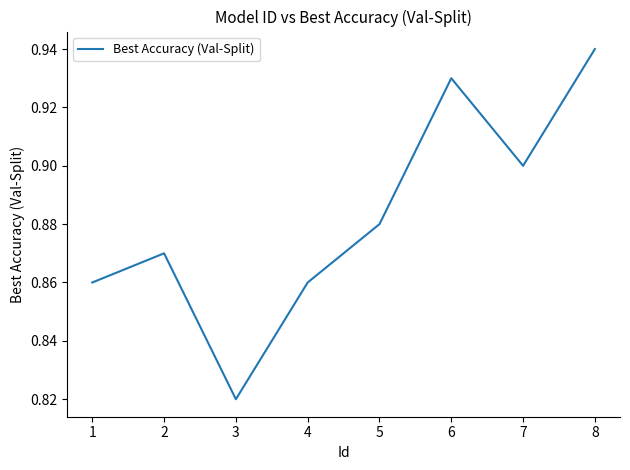

Where is the first local minimum?

3